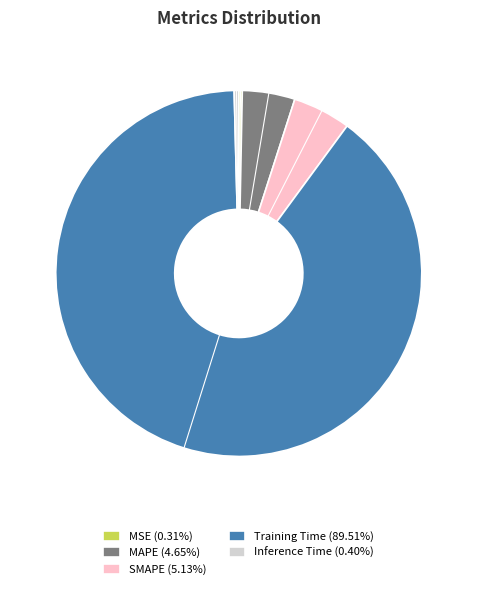

The SMAPE slice represents 14% of the pie. True or false?

False